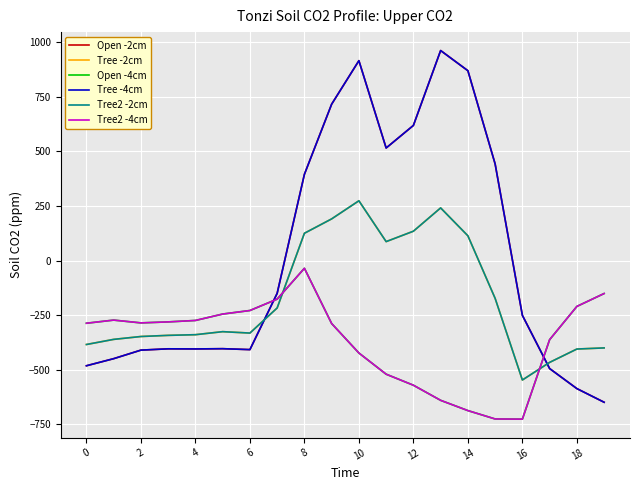

How many interior local valleys does the Open -4cm series have?

2